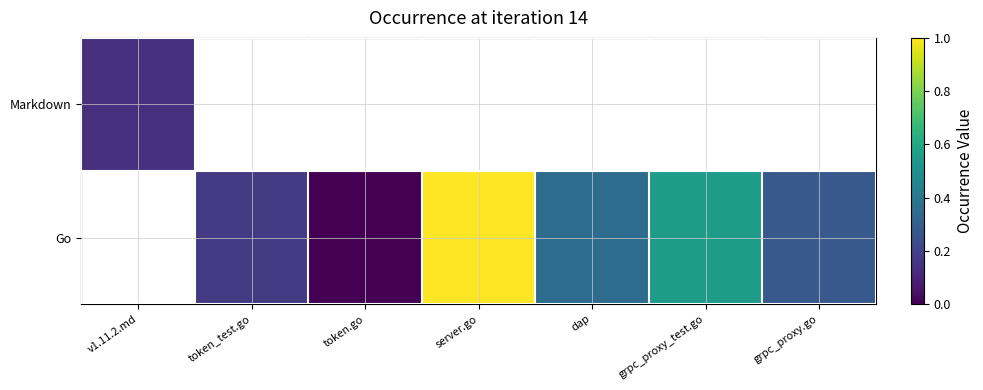

Rank the series by their maximum value, from lowest to highest.

Markdown, Go